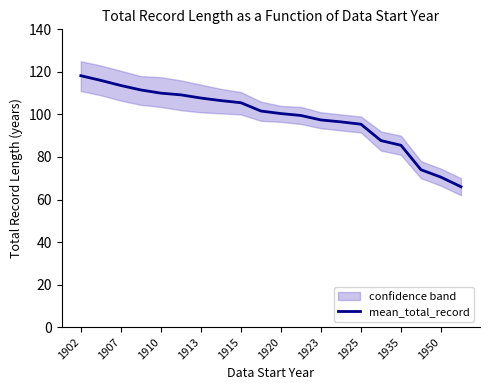

The value of mean_total_record at 1925 is 137.6. True or false?

False